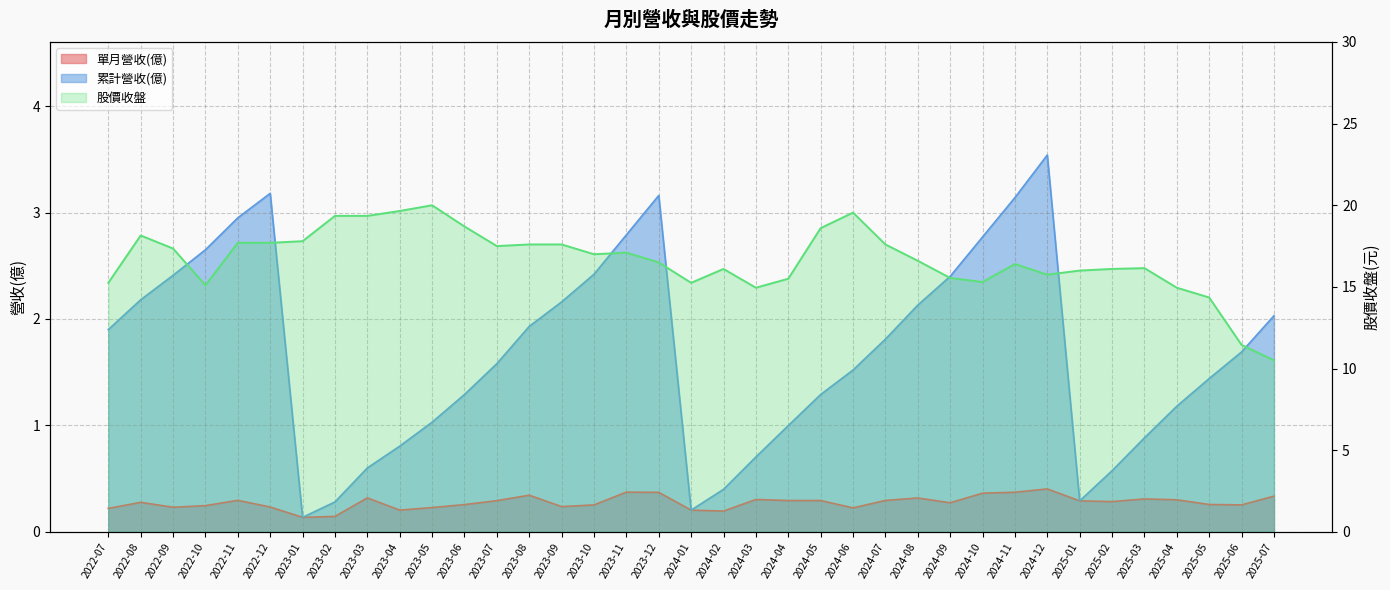

True or false: 股價收盤 and 單月營收(億) intersect in this chart.

False